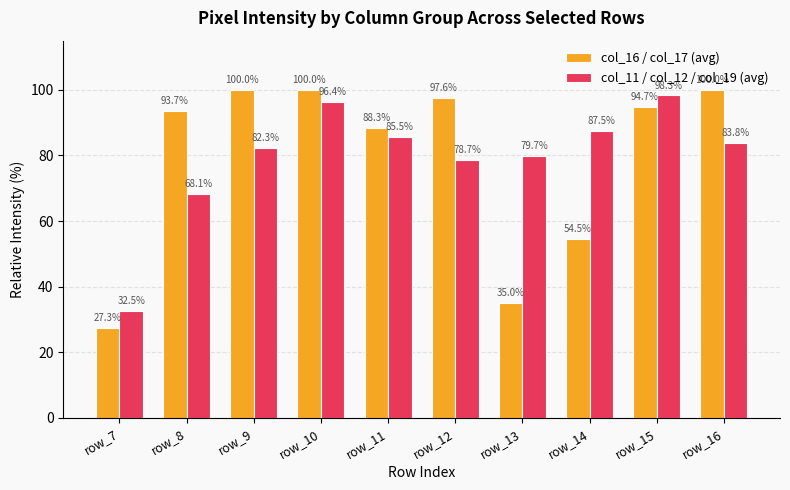

What are all the series names shown in the legend?

col_16 / col_17 (avg), col_11 / col_12 / col_19 (avg)